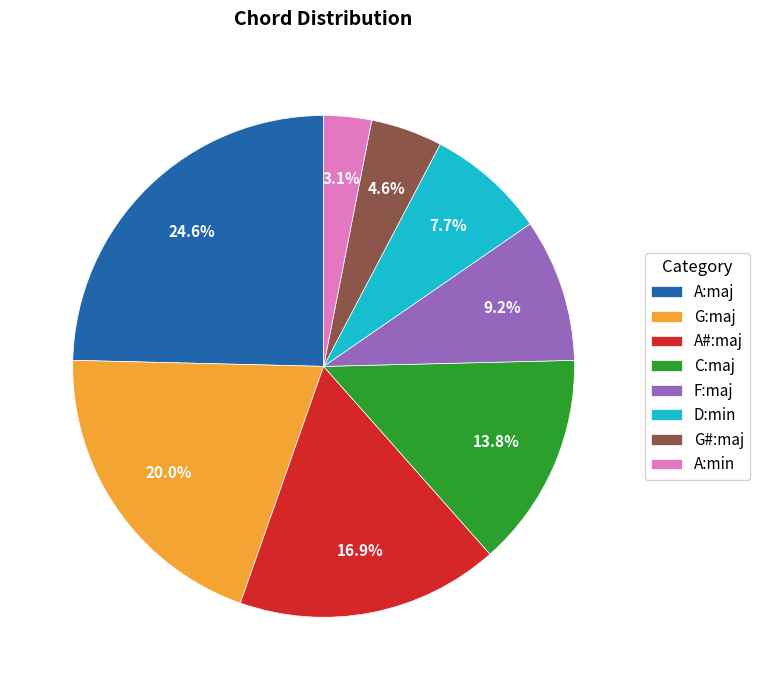

Count the number of slices in the pie.

8